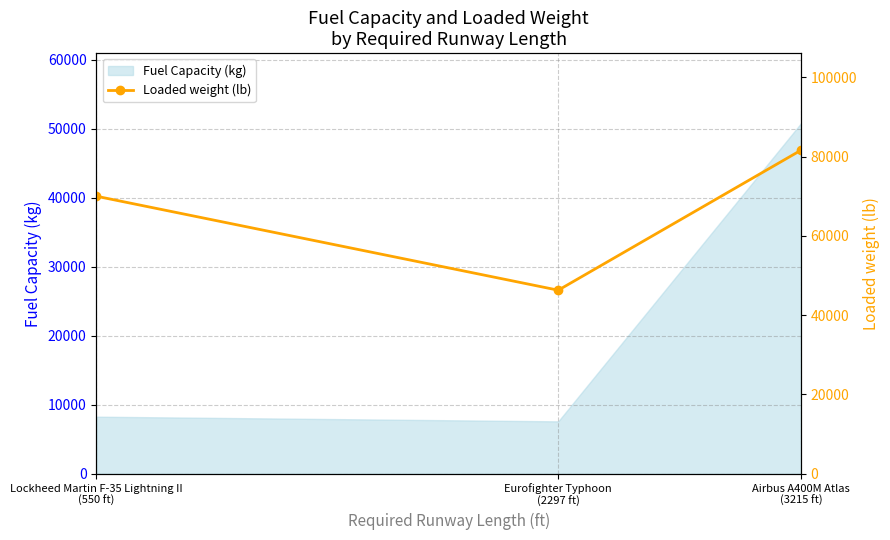

Is it true that the value at Eurofighter Typhoon
(2297 ft) is 66291?

False